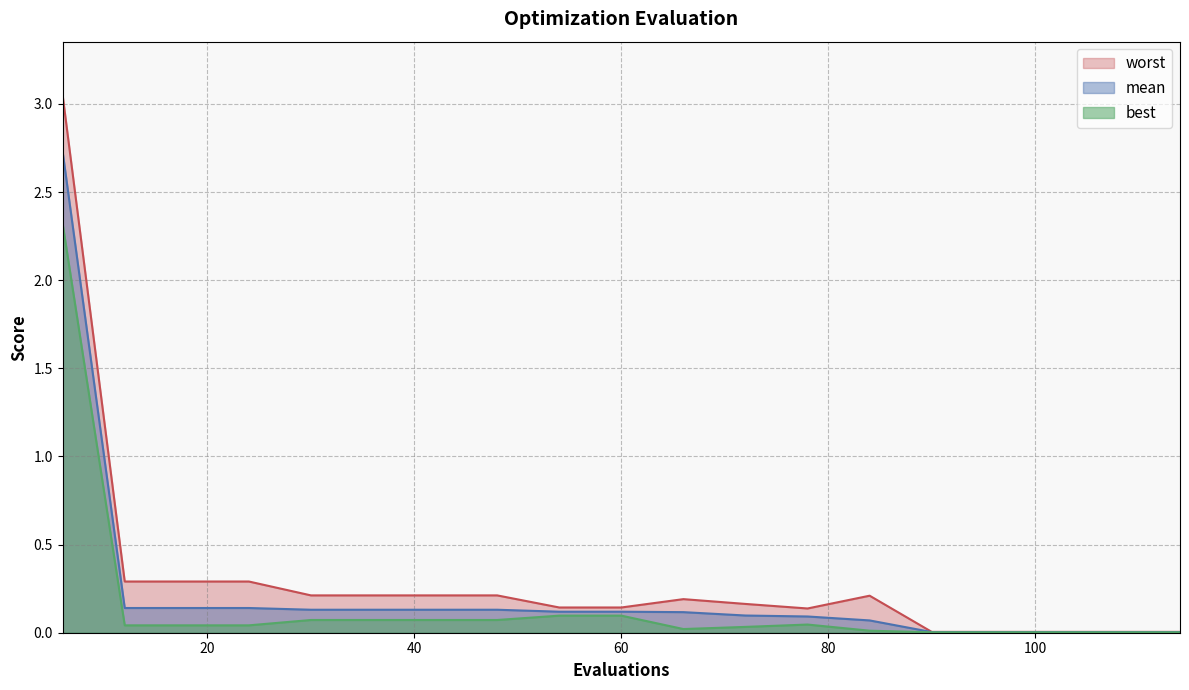

Which category has the lowest value across all series?

90